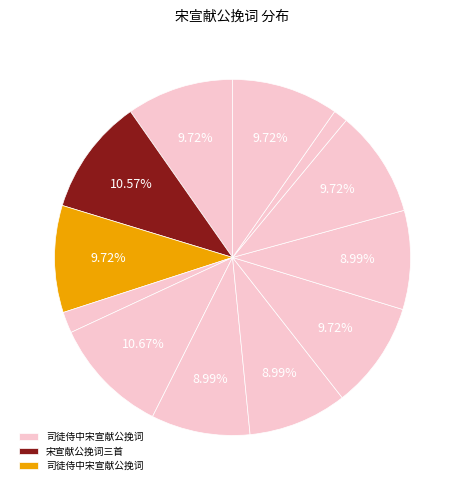

To the nearest percent, what is the difference between the largest and smallest slice percentages?

9%